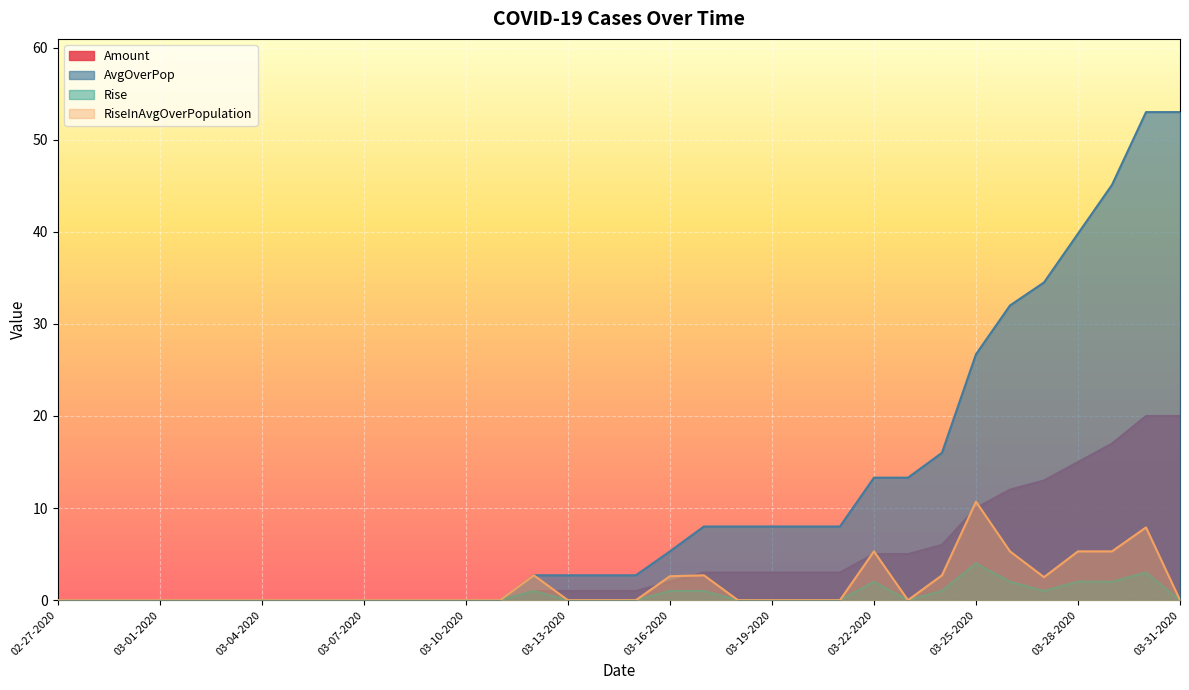

Where does the Amount series first go above 1?

03-16-2020